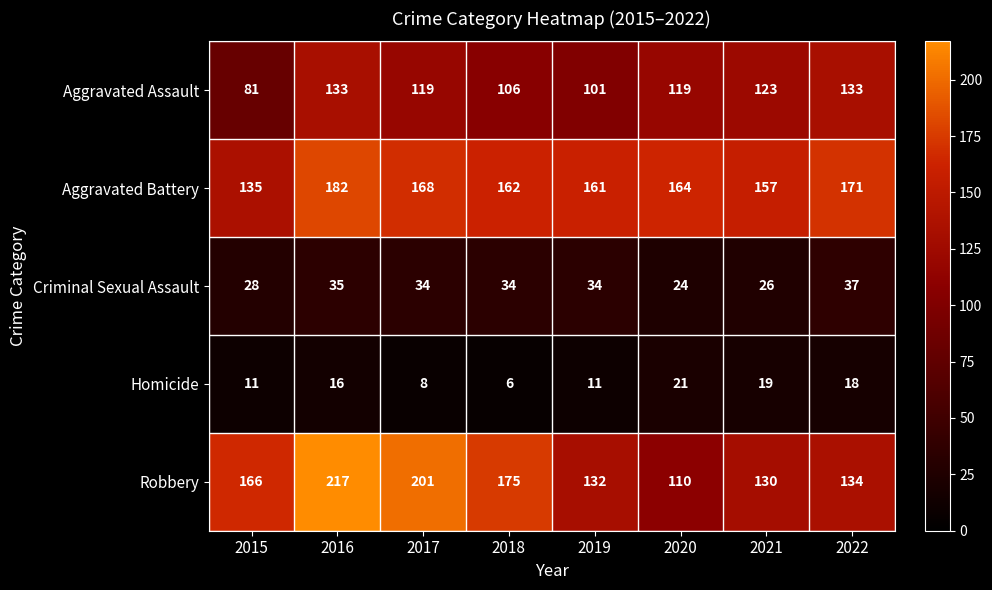

Is it true that Aggravated Assault equals 101 at 2019?

True